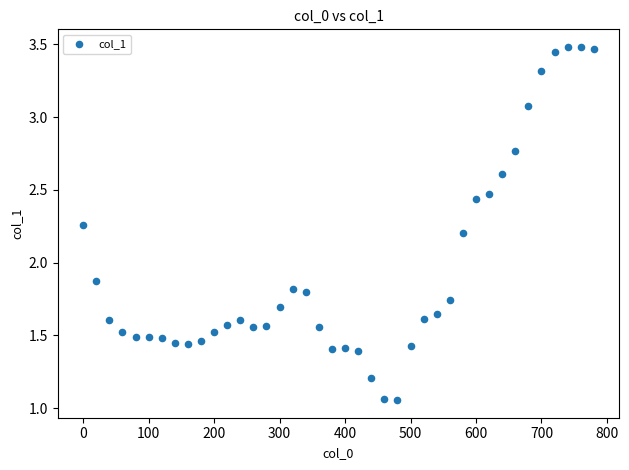

What is the range of X values (max minus min)?

780.0